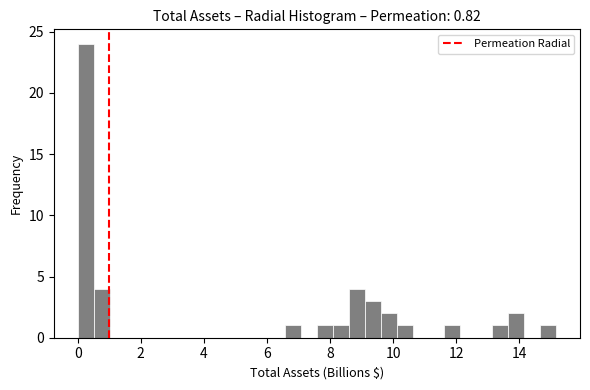

Around what value on the x-axis is the tallest bar? Give the approximate position of its centre, as read against the axis.

0.2